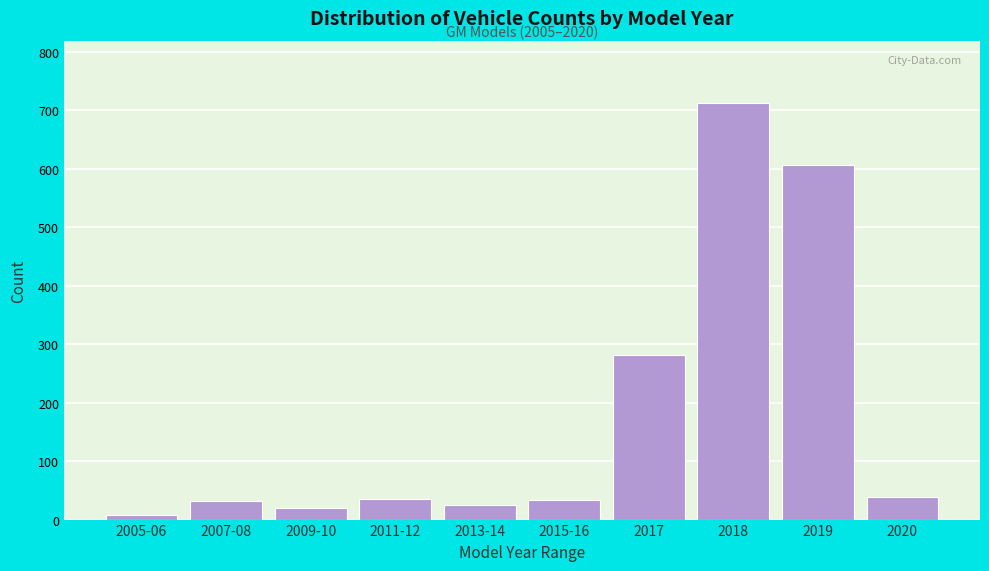

At which label is the value closest to 360?

2017